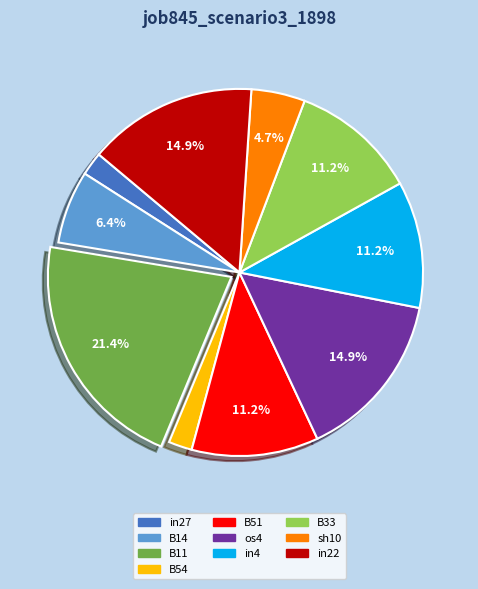

To the nearest percent, what is the difference between the largest and smallest slice percentages?

19%